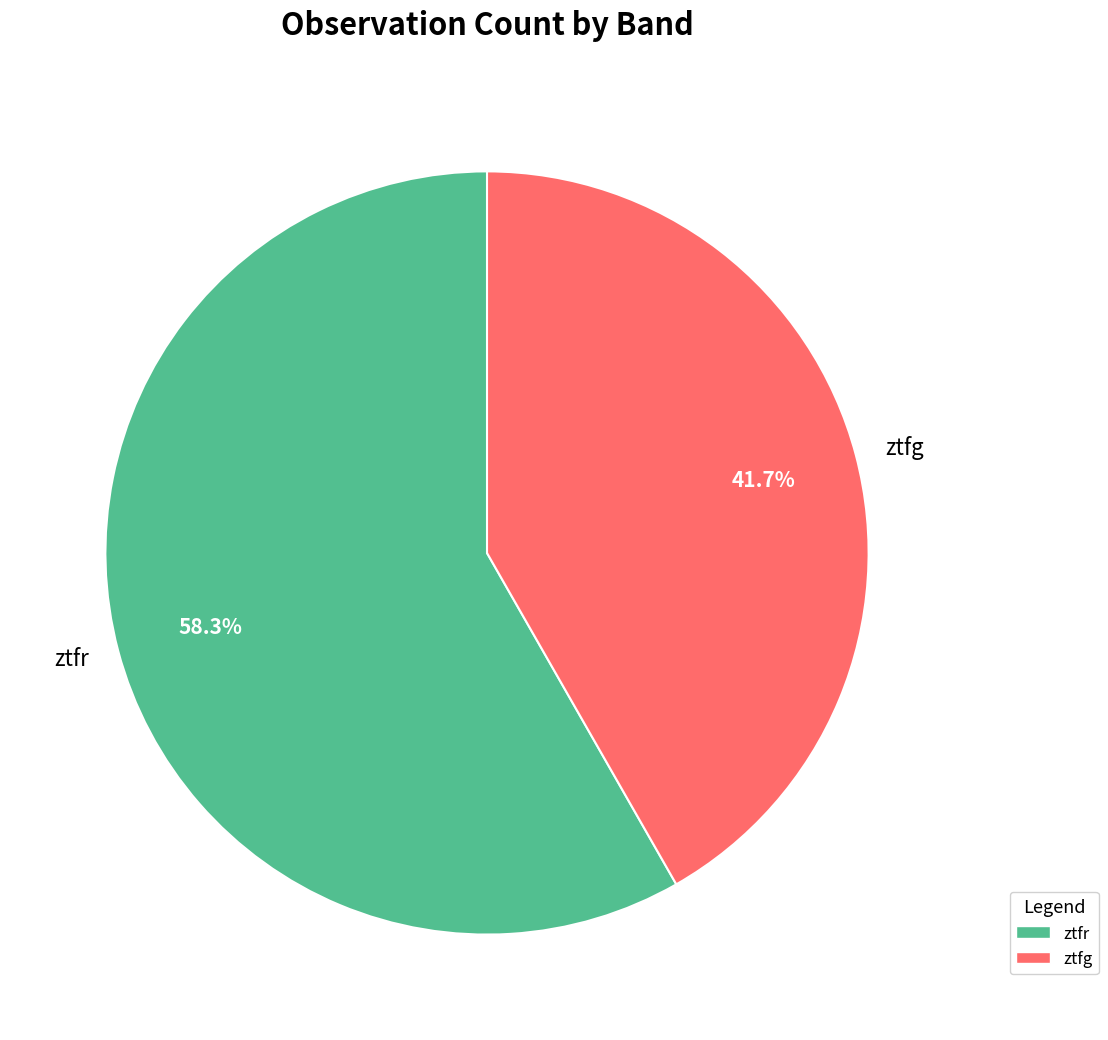

Which category accounts for the majority?

ztfr